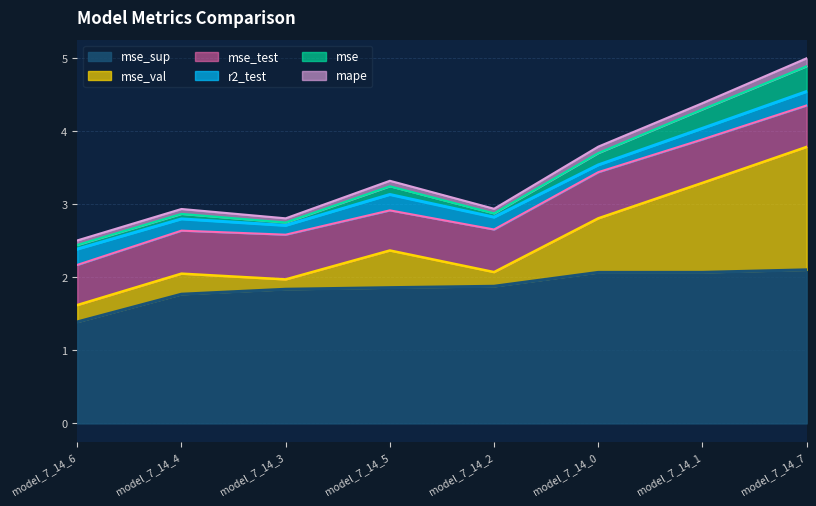

How many values in the mse series are below 3?

4